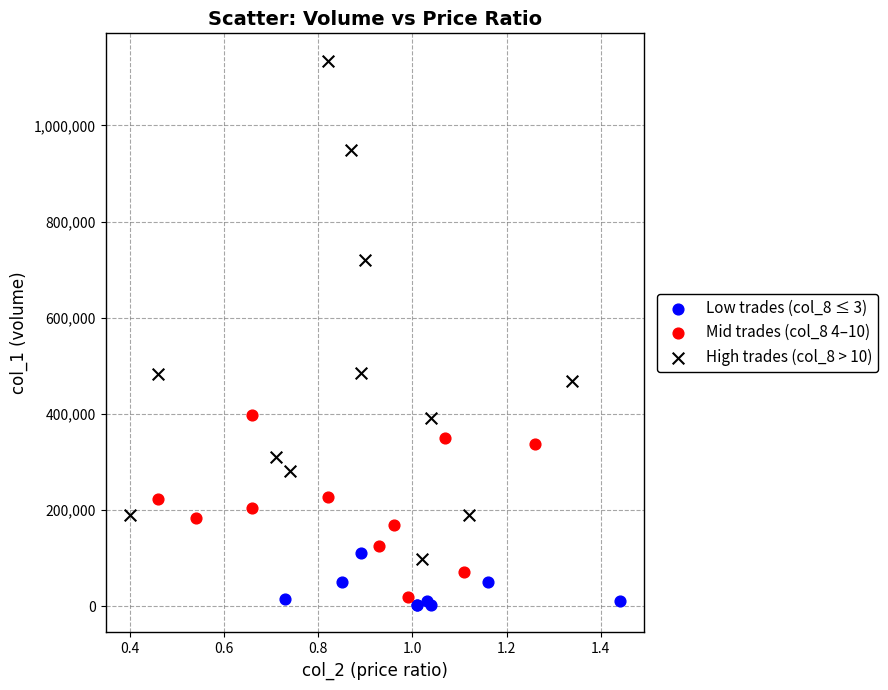

Which series has the widest spread of Y values?

High trades (col_8 > 10)